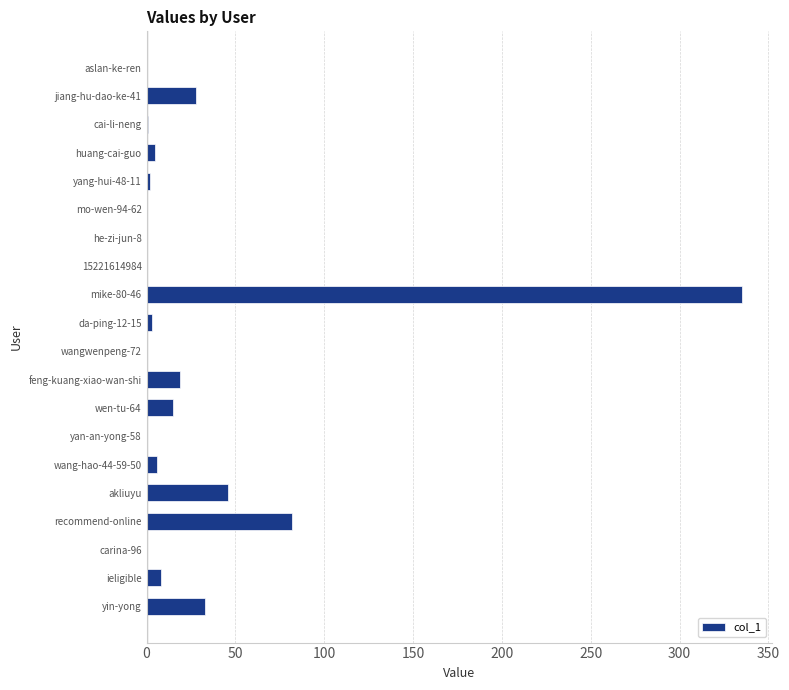

What is the greatest value displayed?

335